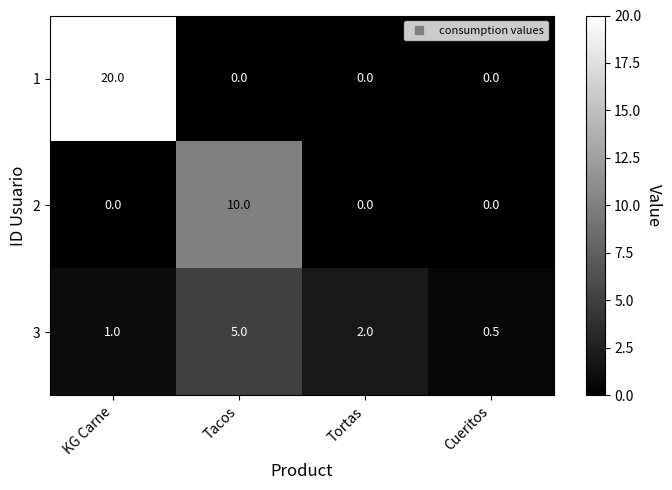

Which series has the largest range (max minus min)?

1